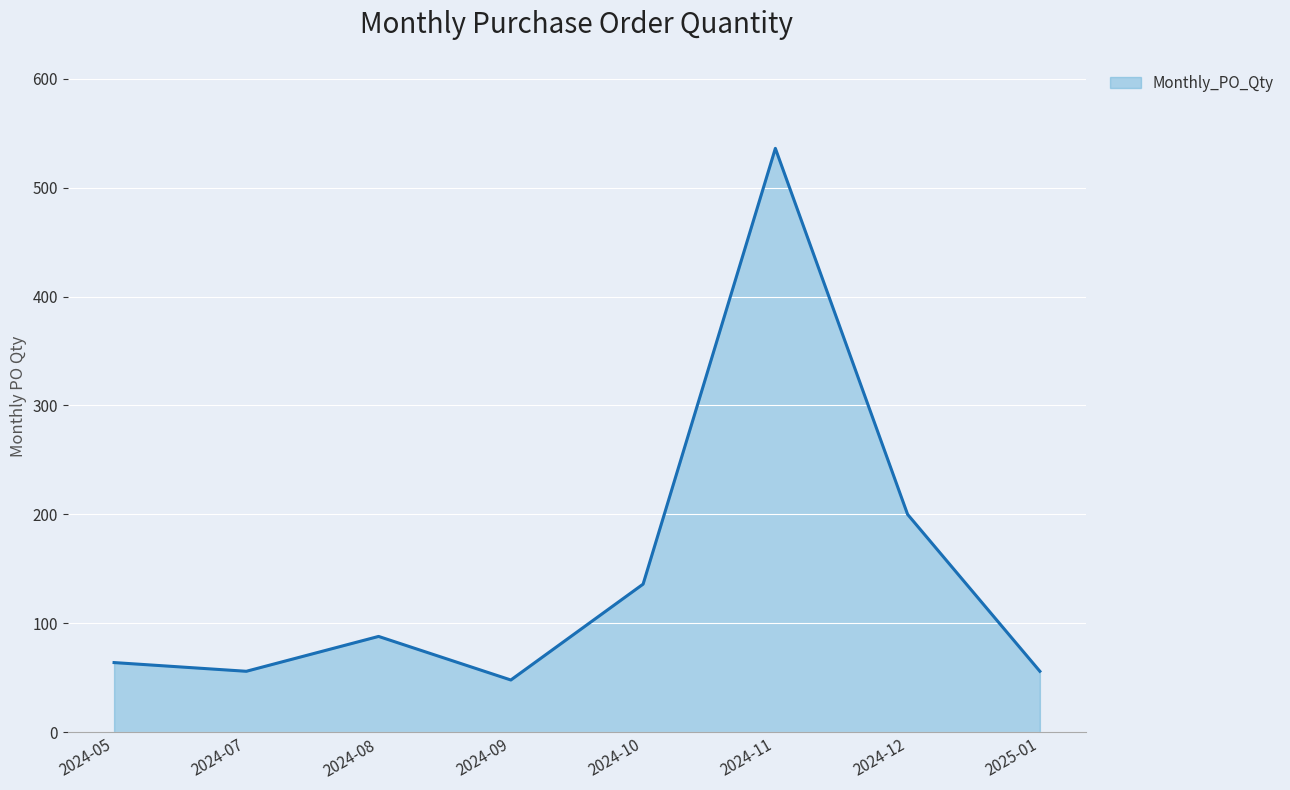

What is the greatest value displayed?

536